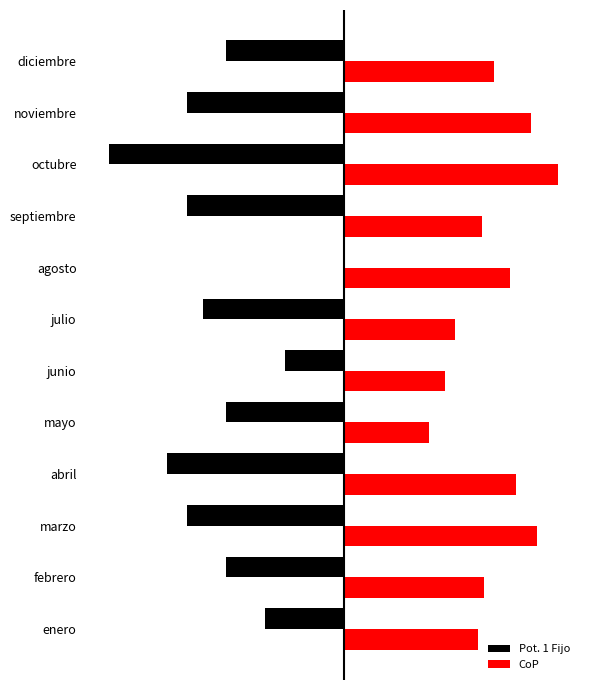

What is the sum of all CoP values?

762.1